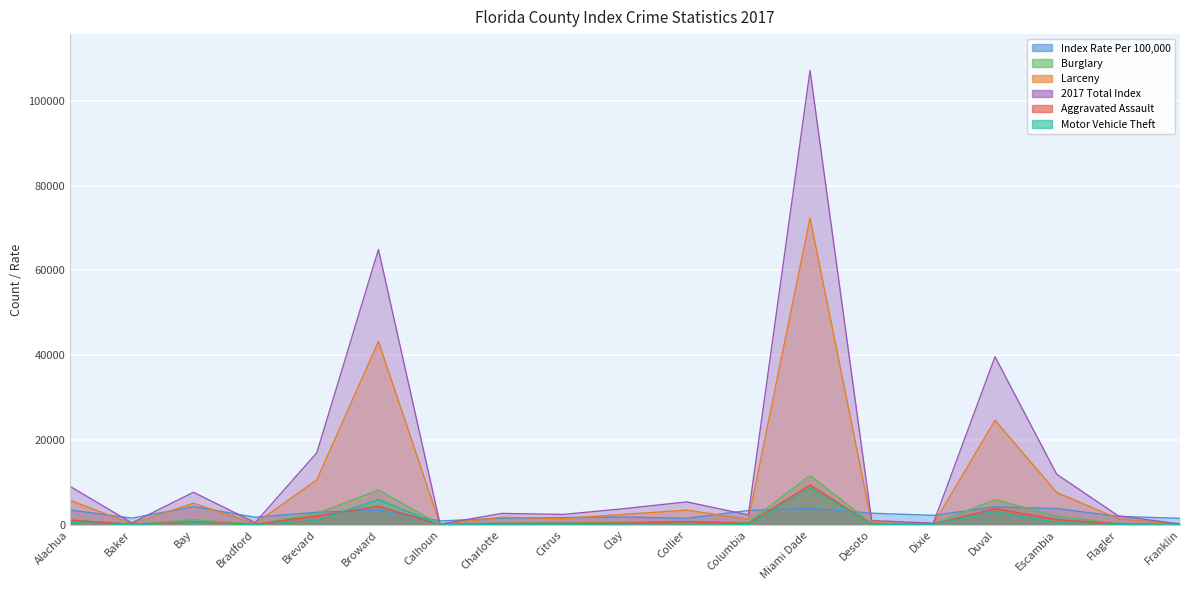

What is the greatest value displayed?

107172.0